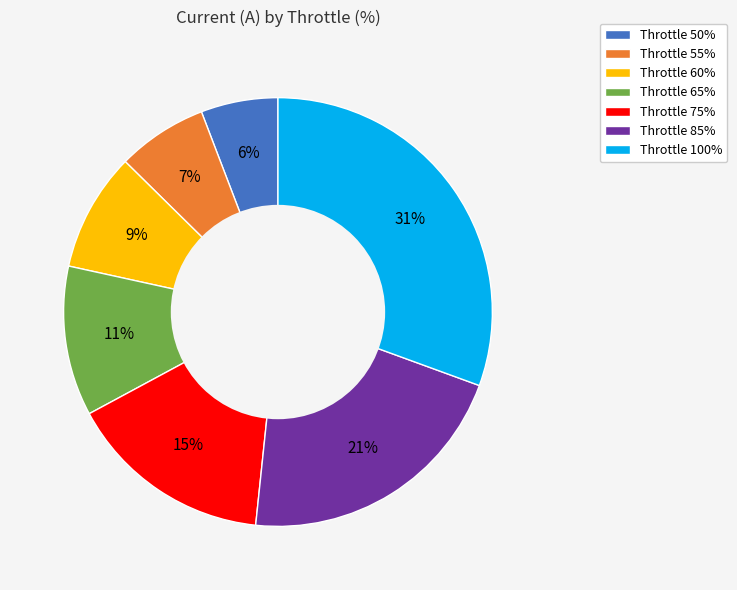

To the nearest percent, what is the difference between the largest and smallest slice percentages?

25%